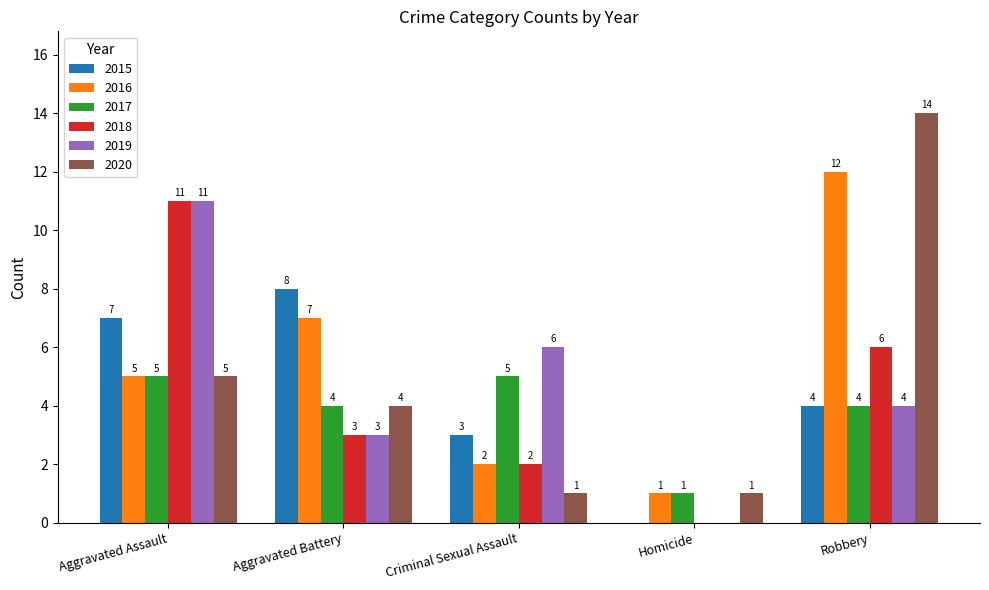

What is the total value across all series at Aggravated Battery?

29